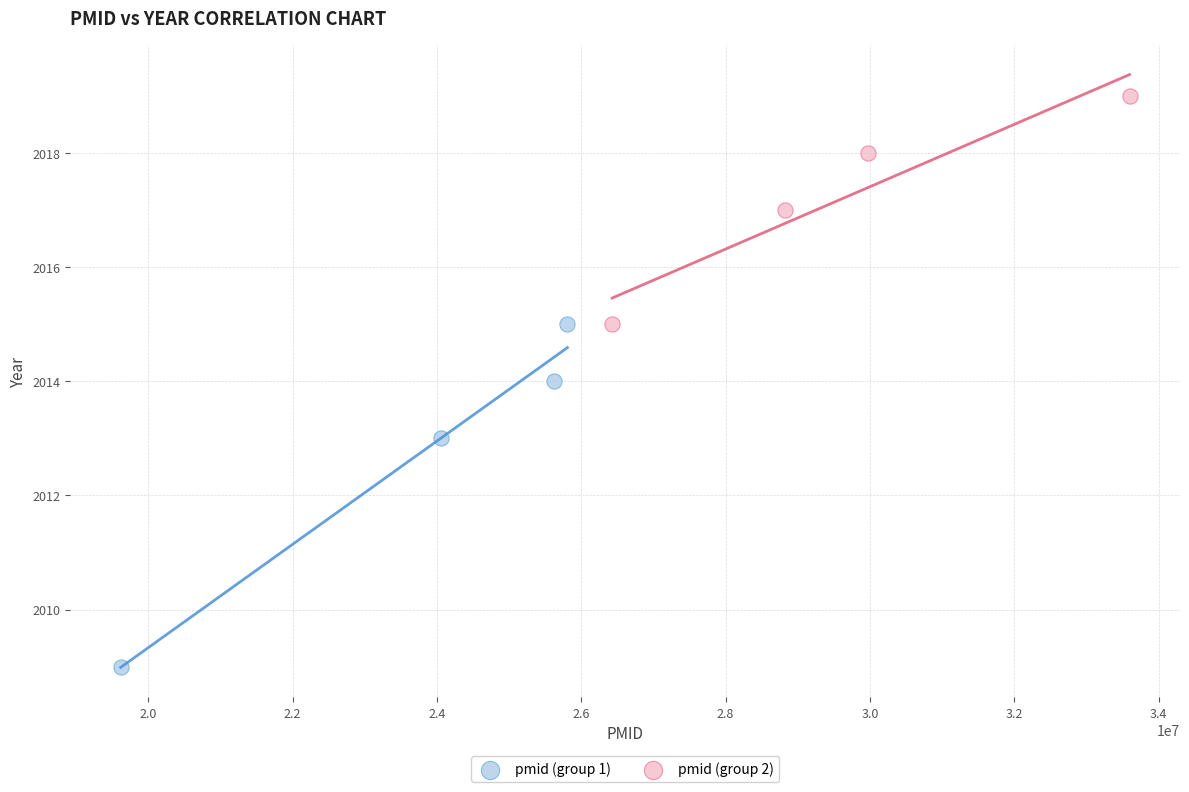

Which series reaches the minimum Y coordinate?

pmid (group 1)